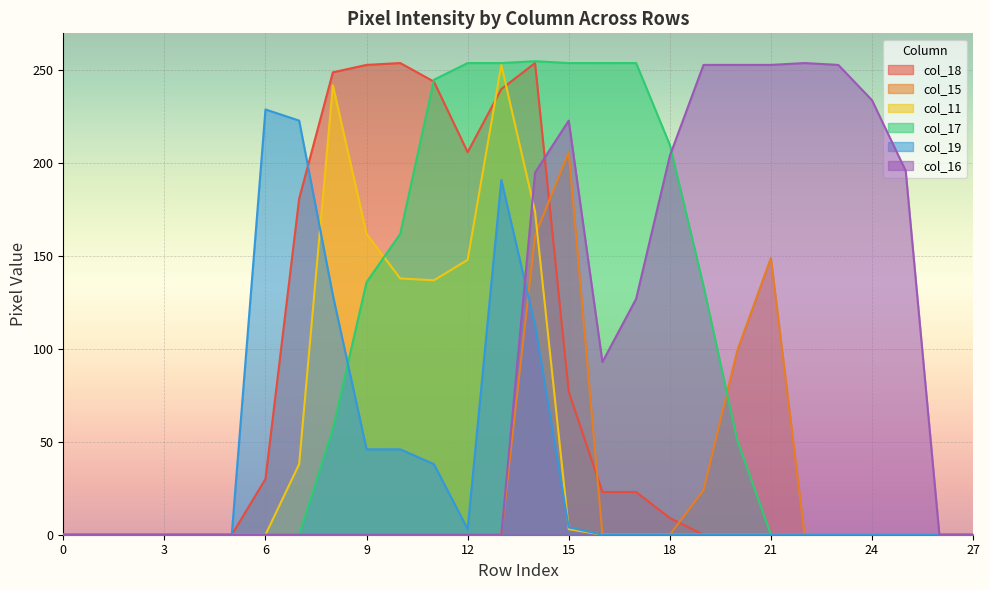

What is the total value across all series at 11?

664